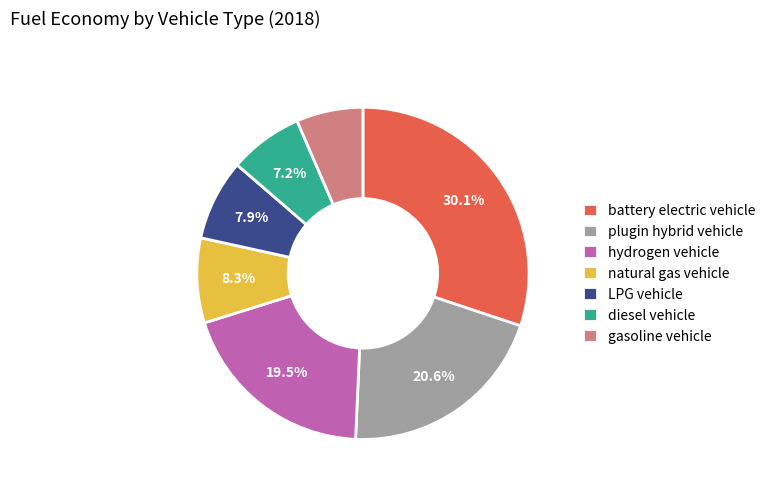

Which slice is the largest?

battery electric vehicle